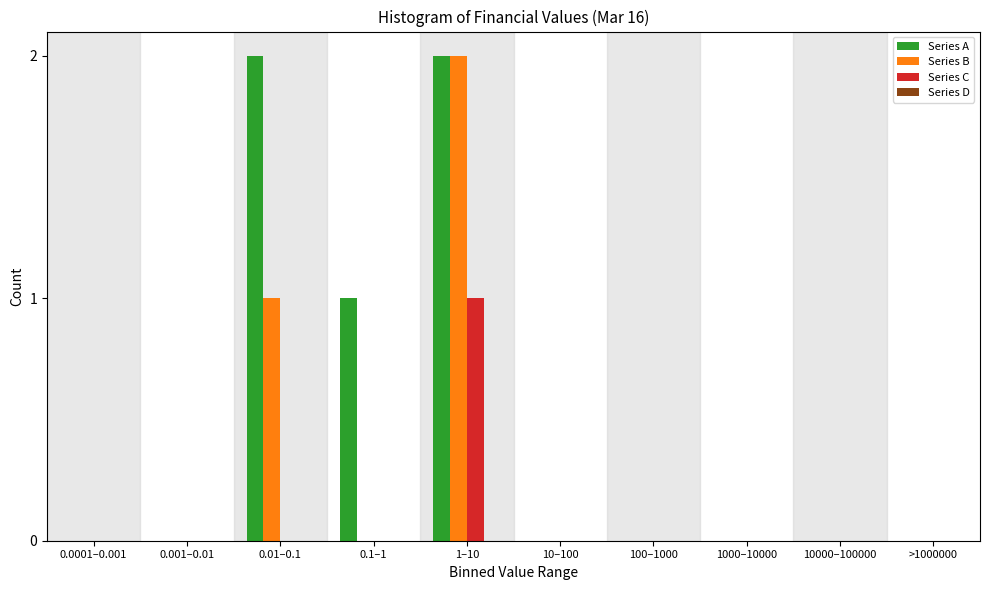

Reading left to right, extract all data points from this chart.

Series A: 0.0001–0.001=0	0.001–0.01=0	0.01–0.1=2	0.1–1=1	1–10=2	10–100=0	100–1000=0	1000–10000=0	10000–100000=0	>1000000=0
Series B: 0.0001–0.001=0	0.001–0.01=0	0.01–0.1=1	0.1–1=0	1–10=2	10–100=0	100–1000=0	1000–10000=0	10000–100000=0	>1000000=0
Series C: 0.0001–0.001=0	0.001–0.01=0	0.01–0.1=0	0.1–1=0	1–10=1	10–100=0	100–1000=0	1000–10000=0	10000–100000=0	>1000000=0